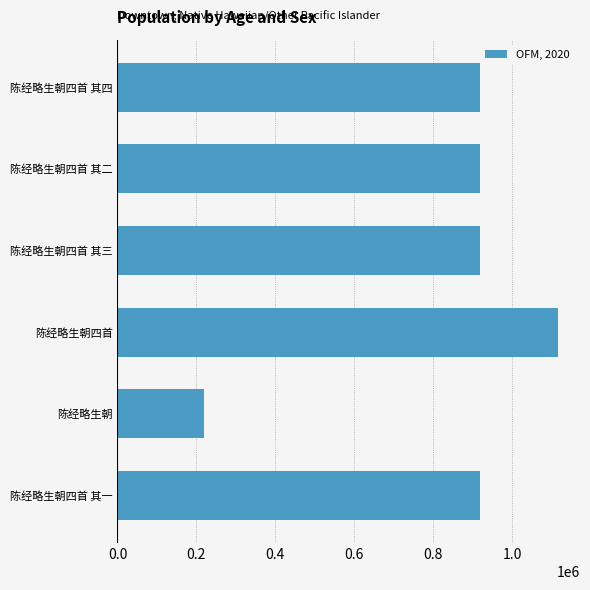

Read the value at 陈经略生朝四首 其四, to the nearest 10.

918090